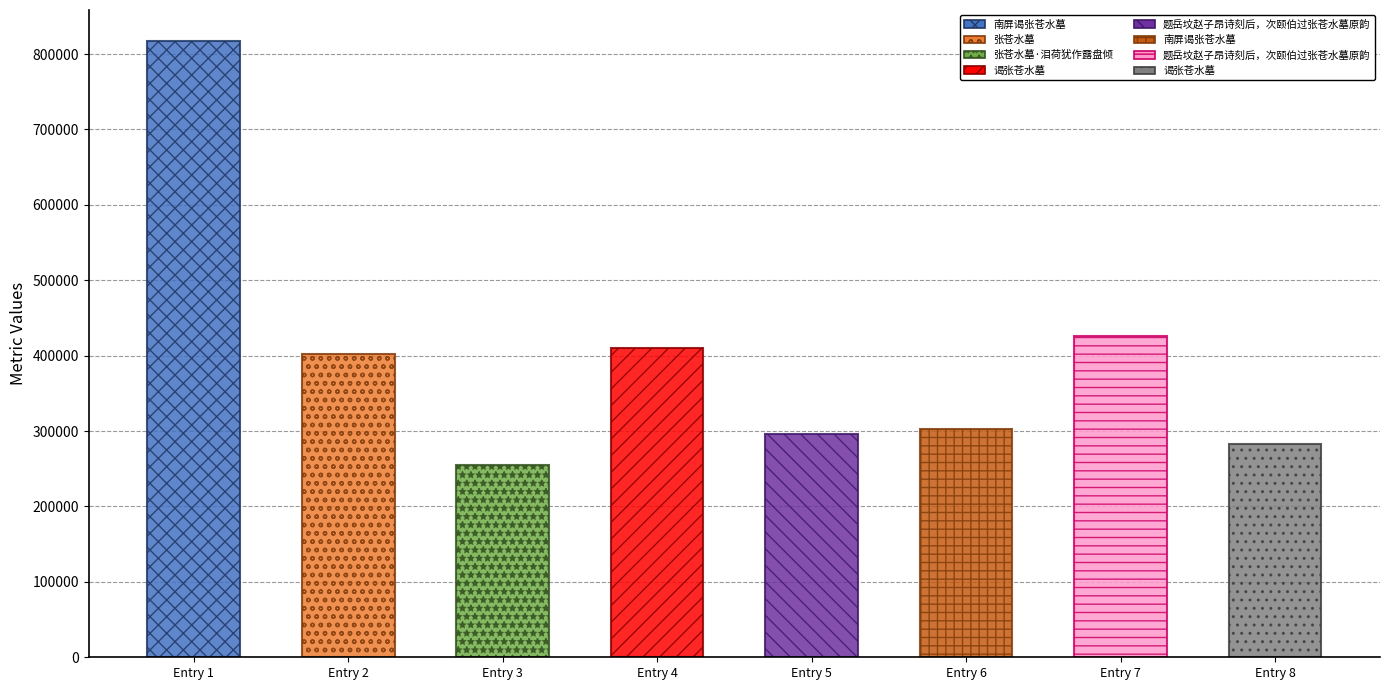

What is the minimum value shown in the chart?

255059